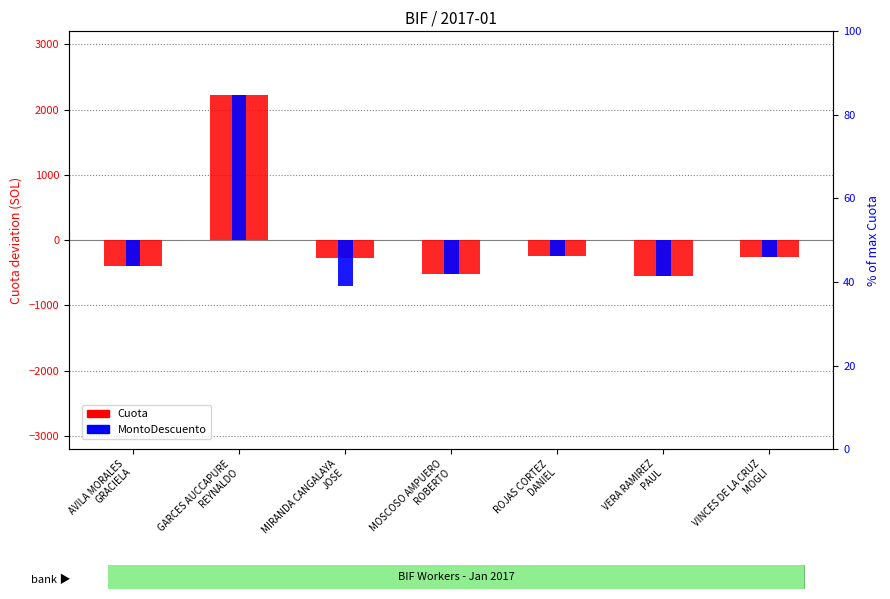

How many values in MontoDescuento are below zero?

6